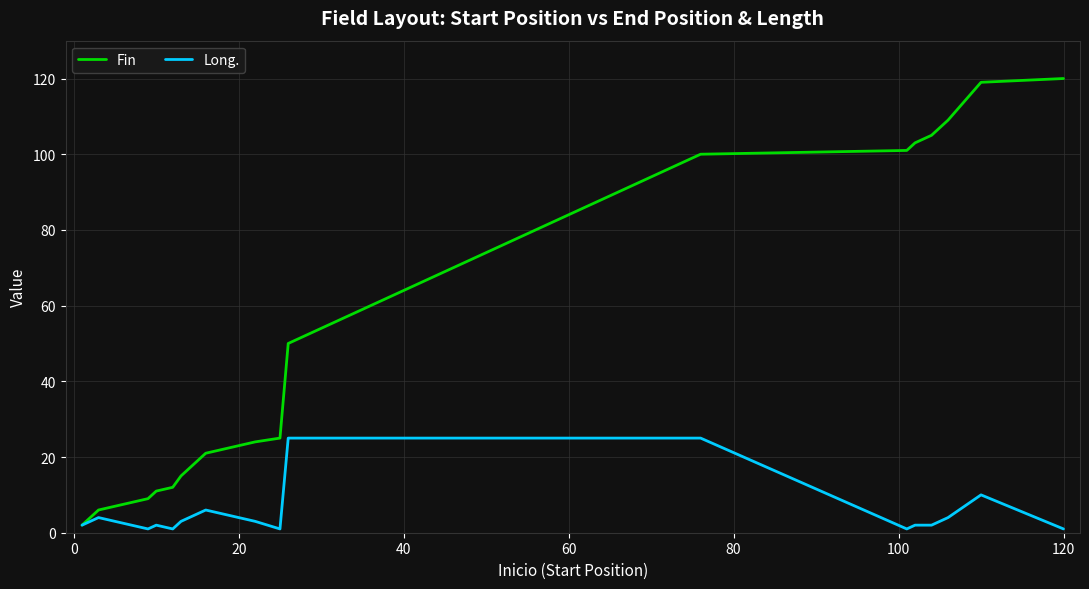

Which series has the widest spread of values?

Fin